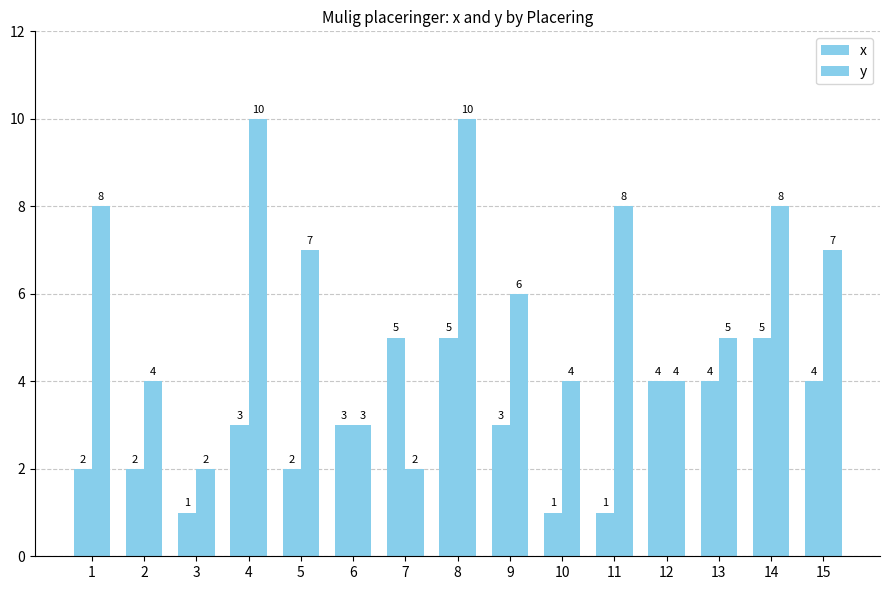

How many data points in y are less than 6?

7